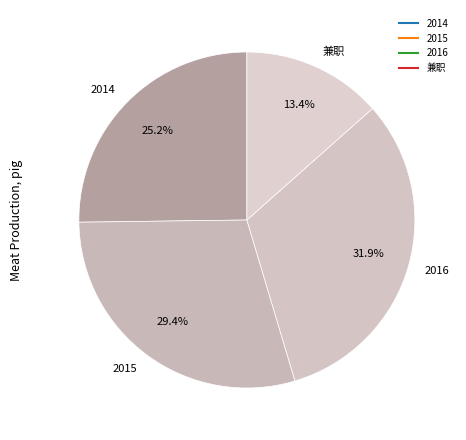

Which has a higher value, 兼职 or 2014?

2014